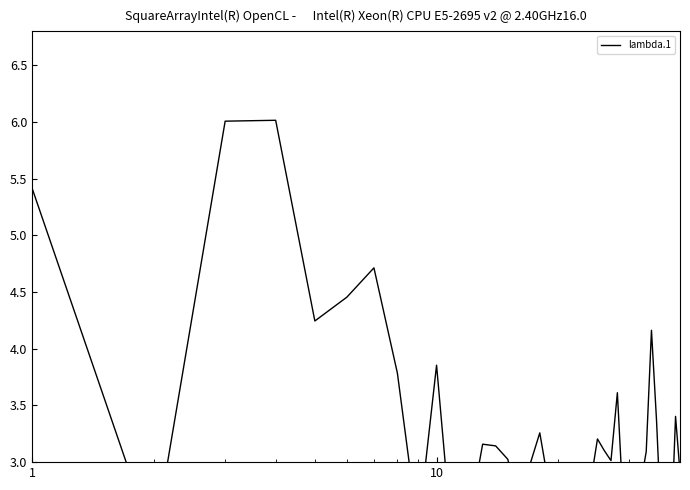

Reading left to right, extract all data points from this chart.

5.4	2.3	6.0	6.0	4.2	4.5	4.7	3.8	2.4	3.9	2.2	2.5	3.2	3.1	3.0	2.6	3.0	3.3	2.8	2.6	2.3	2.3	2.9	2.8	3.2	3.1	3.0	3.6	2.6	2.7	2.5	2.8	3.1	4.2	3.4	2.4	2.9	2.3	3.4	2.9